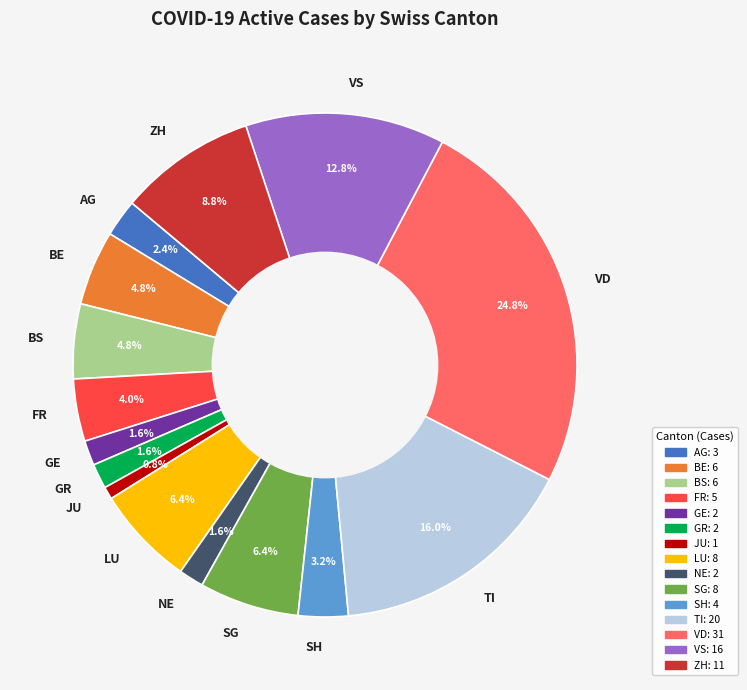

What is the largest slice in the pie chart?

VD